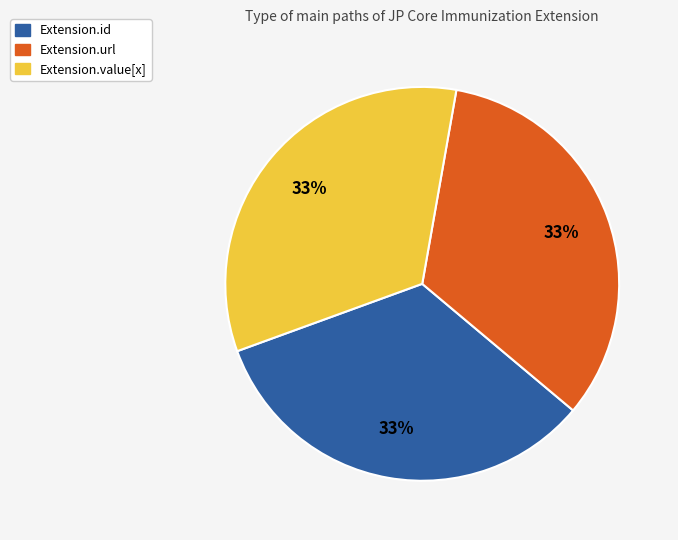

To the nearest percent, what is the difference between the largest and smallest slice percentages?

0%